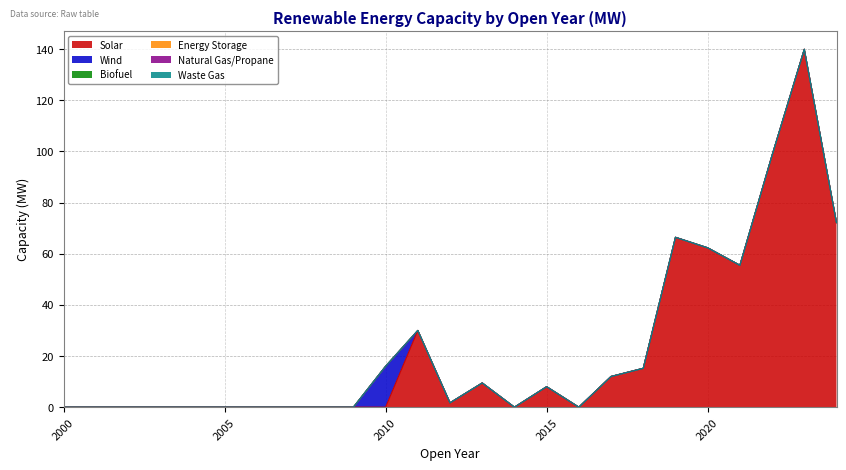

Reading left to right, what are all the values shown in this chart?

Solar: 0.0	0.0	0.0	0.0	0.0	0.0	0.0	0.0	0.0	0.0	0.0	30.0	1.7	9.5	0.0	8.0	0.0	12.0	15.2	66.4	62.3	55.5	98.5	139.9	72.2
Wind: 0.0	0.0	0.0	0.0	0.0	0.0	0.0	0.0	0.0	0.0	16.0	0.0	0.0	0.0	0.0	0.0	0.0	0.0	0.0	0.0	0.0	0.0	0.0	0.0	0.0
Biofuel: 0.0	0.0	0.0	0.0	0.0	0.0	0.0	0.0	0.0	0.0	0.0	0.0	0.0	0.0	0.0	0.0	0.0	0.0	0.0	0.0	0.0	0.0	0.0	0.0	0.0
Energy Storage: 0.0	0.0	0.0	0.0	0.0	0.0	0.0	0.0	0.0	0.0	0.0	0.0	0.0	0.0	0.0	0.0	0.0	0.0	0.0	0.0	0.0	0.0	0.0	0.0	0.0
Natural Gas/Propane: 0.0	0.0	0.0	0.0	0.0	0.0	0.0	0.0	0.0	0.0	0.0	0.0	0.0	0.0	0.0	0.0	0.0	0.0	0.0	0.0	0.0	0.0	0.0	0.0	0.0
Waste Gas: 0.0	0.0	0.0	0.0	0.0	0.0	0.0	0.0	0.0	0.0	0.0	0.0	0.0	0.0	0.0	0.0	0.0	0.0	0.0	0.0	0.0	0.0	0.0	0.0	0.0